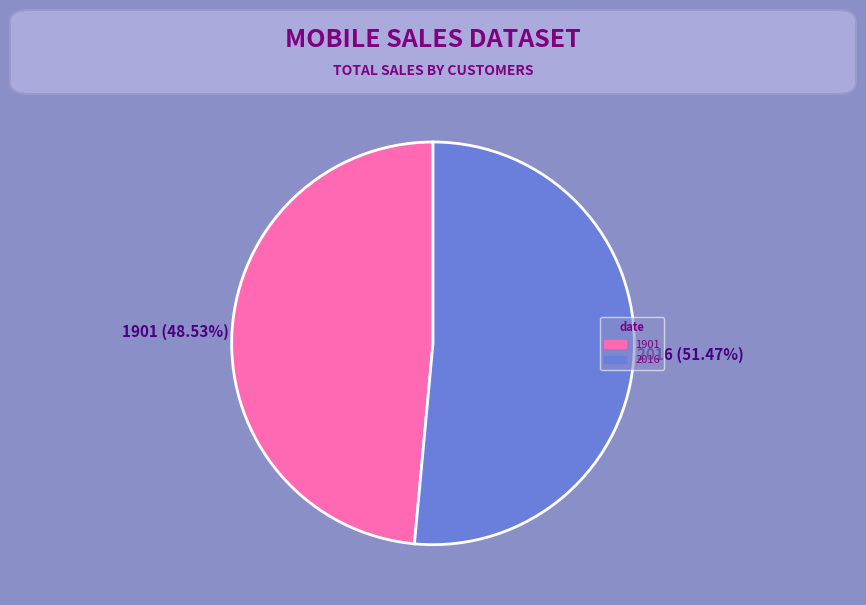

Between 2016 and 1901, which is larger?

2016